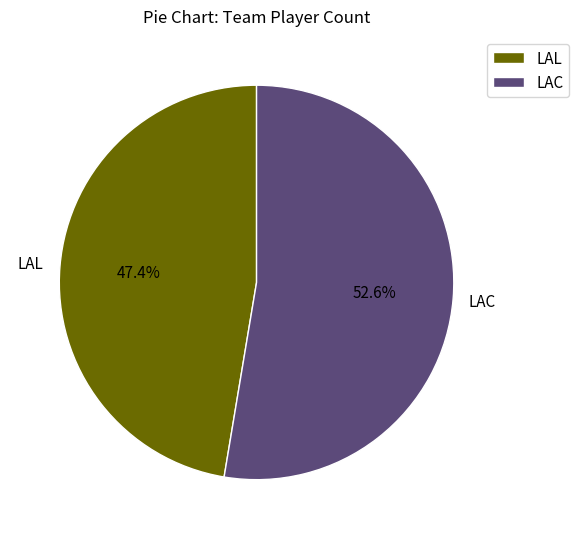

To the nearest percent, what is the difference between the LAC and LAL slice percentages?

5%